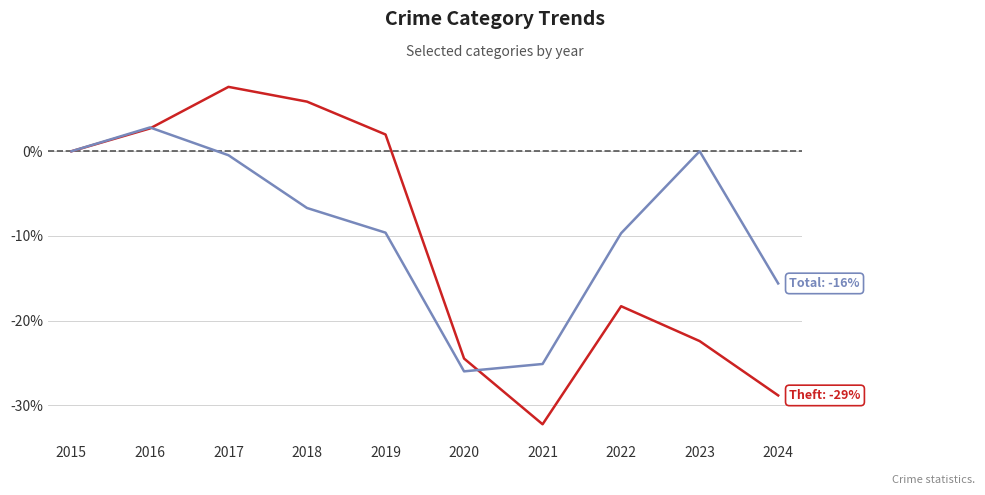

What is the greatest value displayed?

7.6